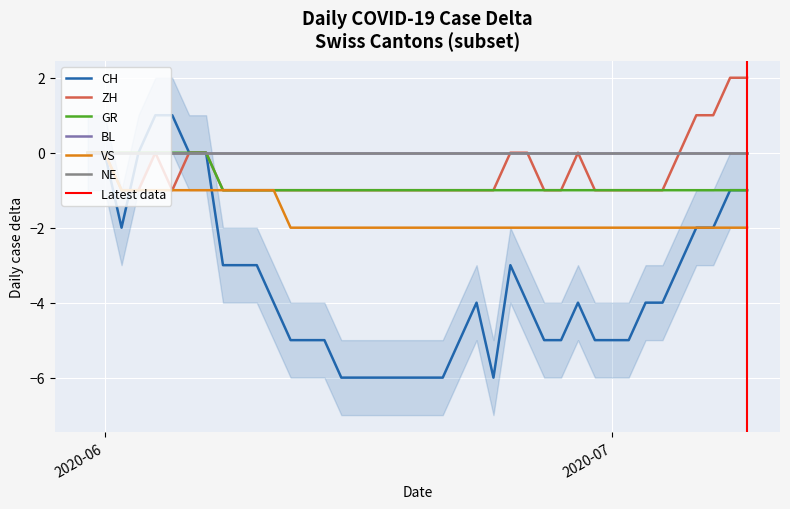

What is the value of the CH point at the 28th from the left?

-5